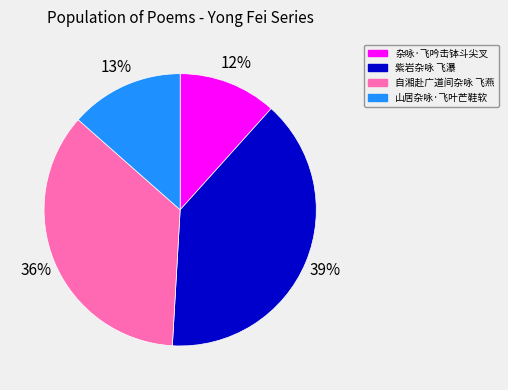

Which slice is the largest?

紫岩杂咏 飞瀑